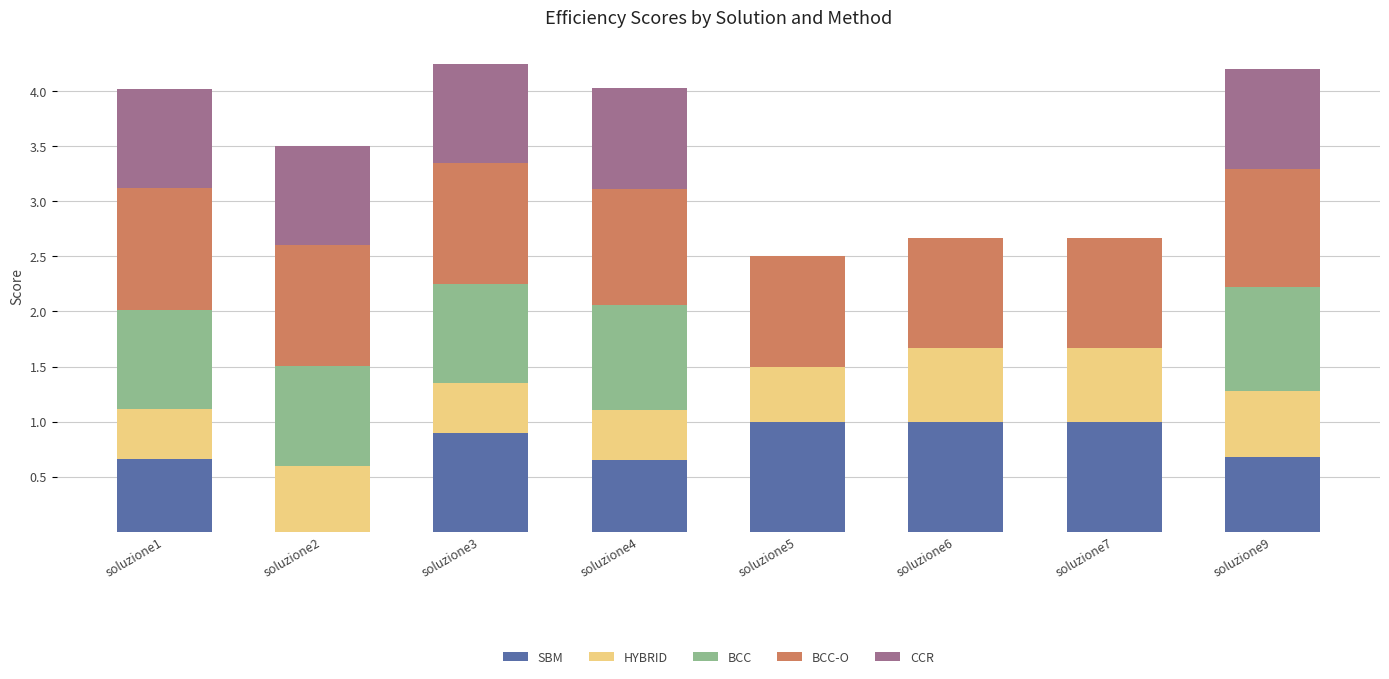

What is the highest value of the SBM series?

1.0